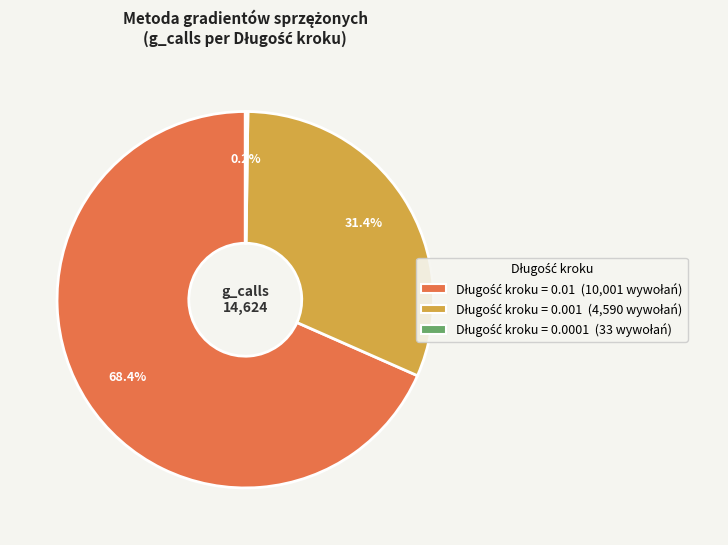

To the nearest percent, what is the average slice percentage?

33%